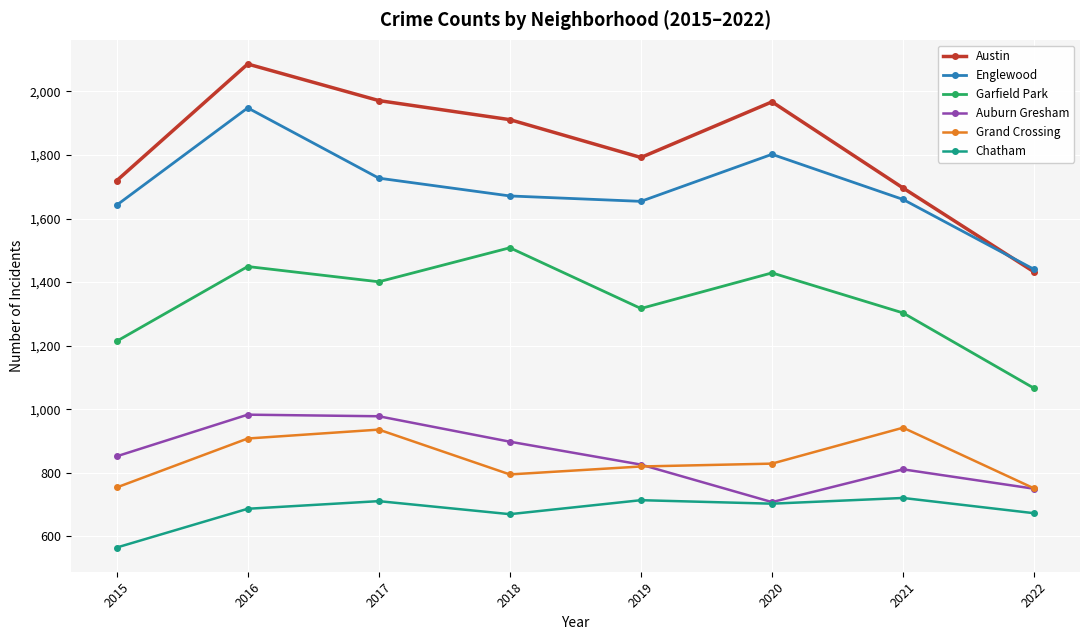

Read the Englewood value at 2015.

1642